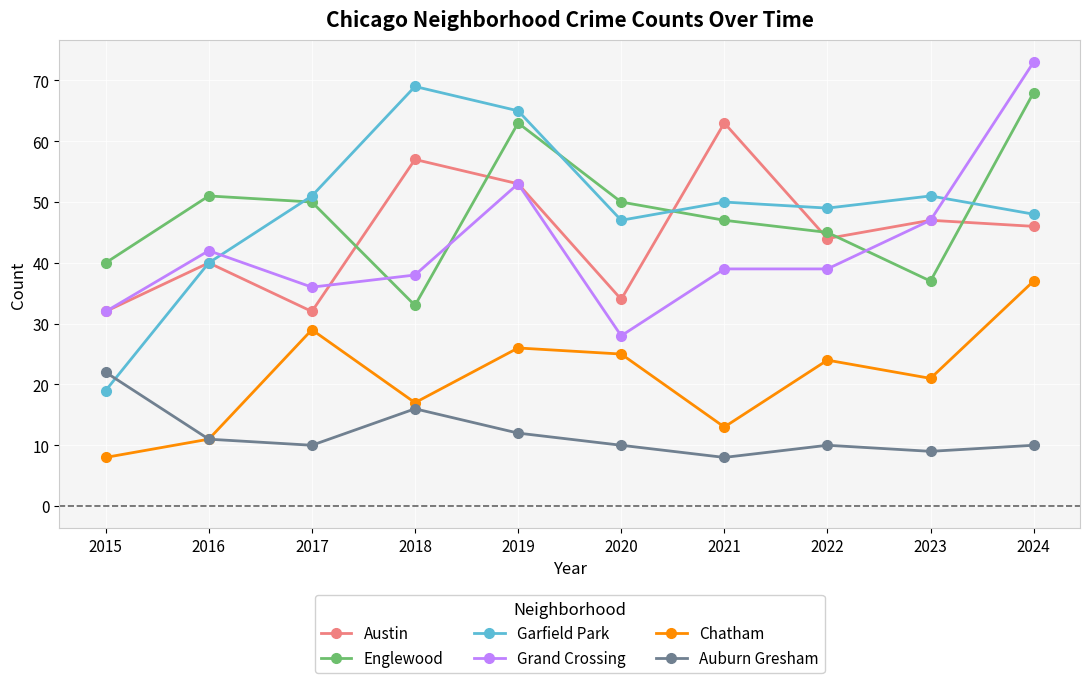

Does the chart display data point markers on the line(s)?

Yes